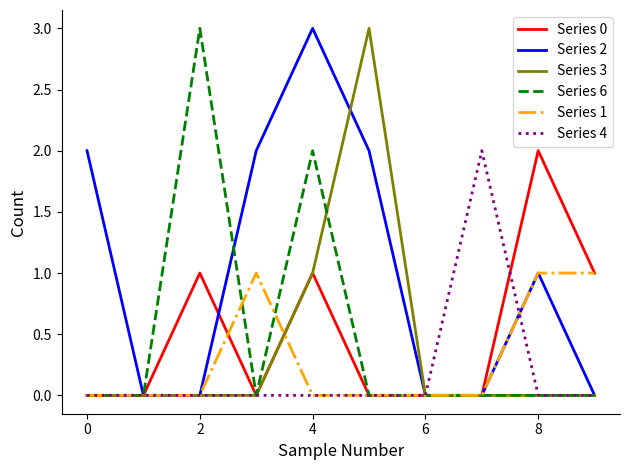

What is the greatest value displayed?

3